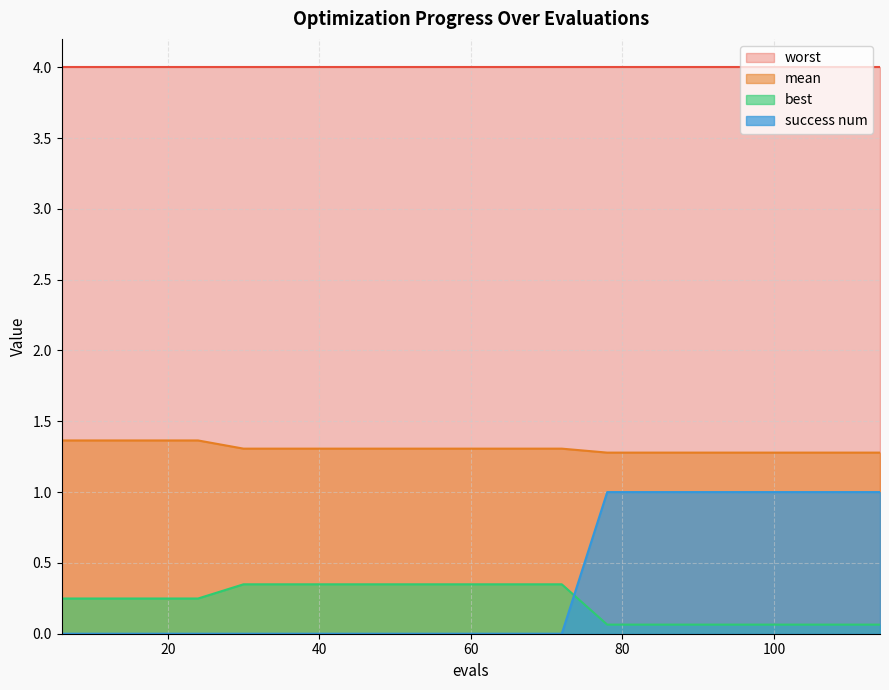

What are all the series names shown in the legend?

worst, mean, best, success num